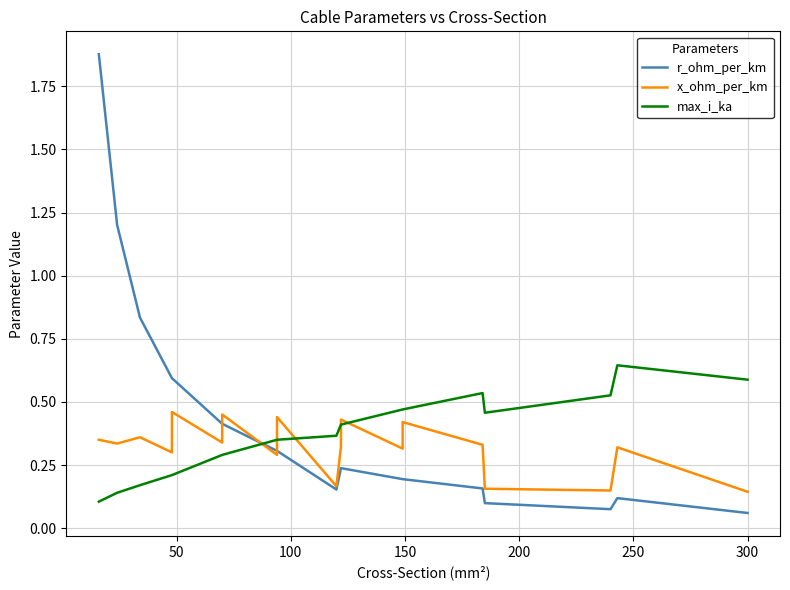

Does the chart display data point markers on the line(s)?

No